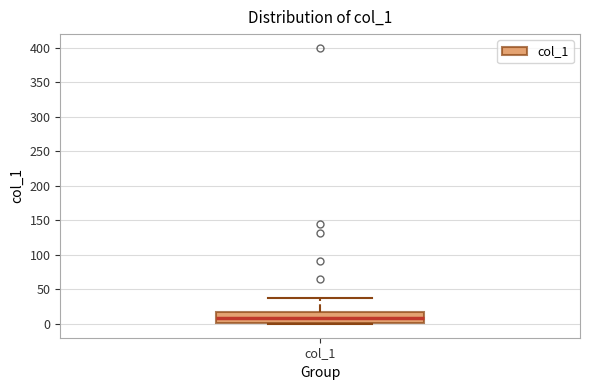

Read this box plot against the y-axis: the position of the median line, the range covered by the box, and the ends of both whiskers. The values are not printed on the chart, so give them approximately, as read against the axis.

median 10, box 0 to 20, whiskers 0 to 40